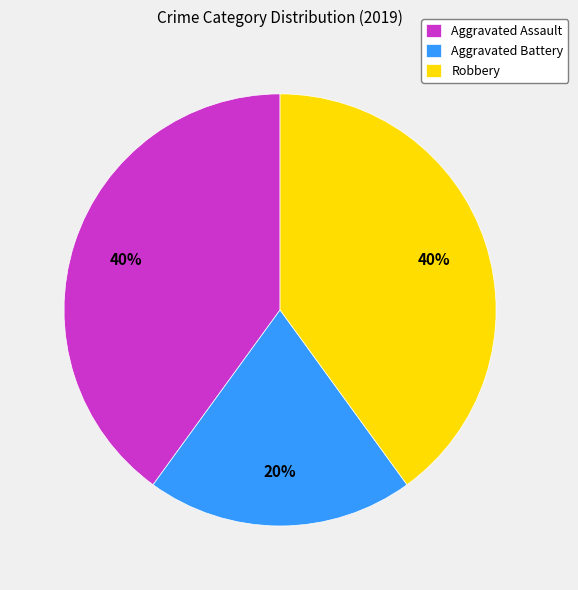

Combined, do Robbery and Aggravated Assault account for over 50%?

Yes